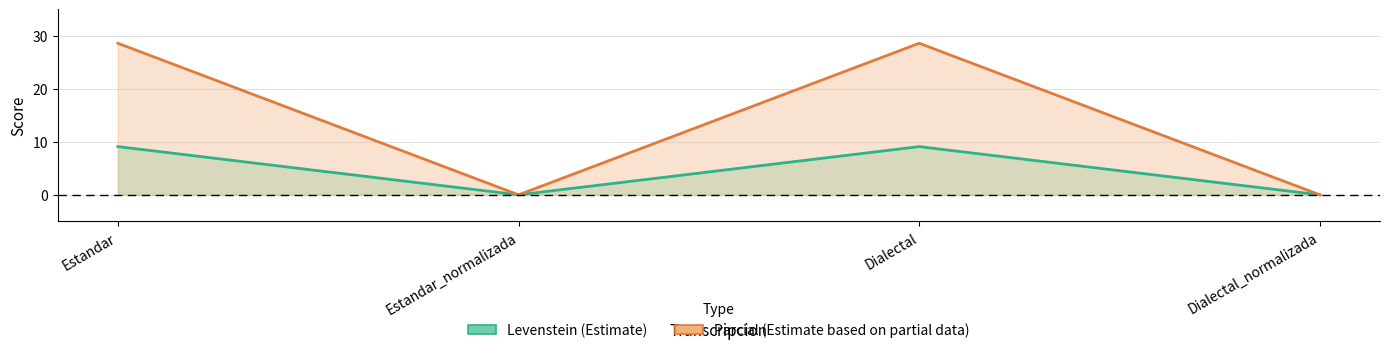

How many data points in Levenstein are above 9?

2